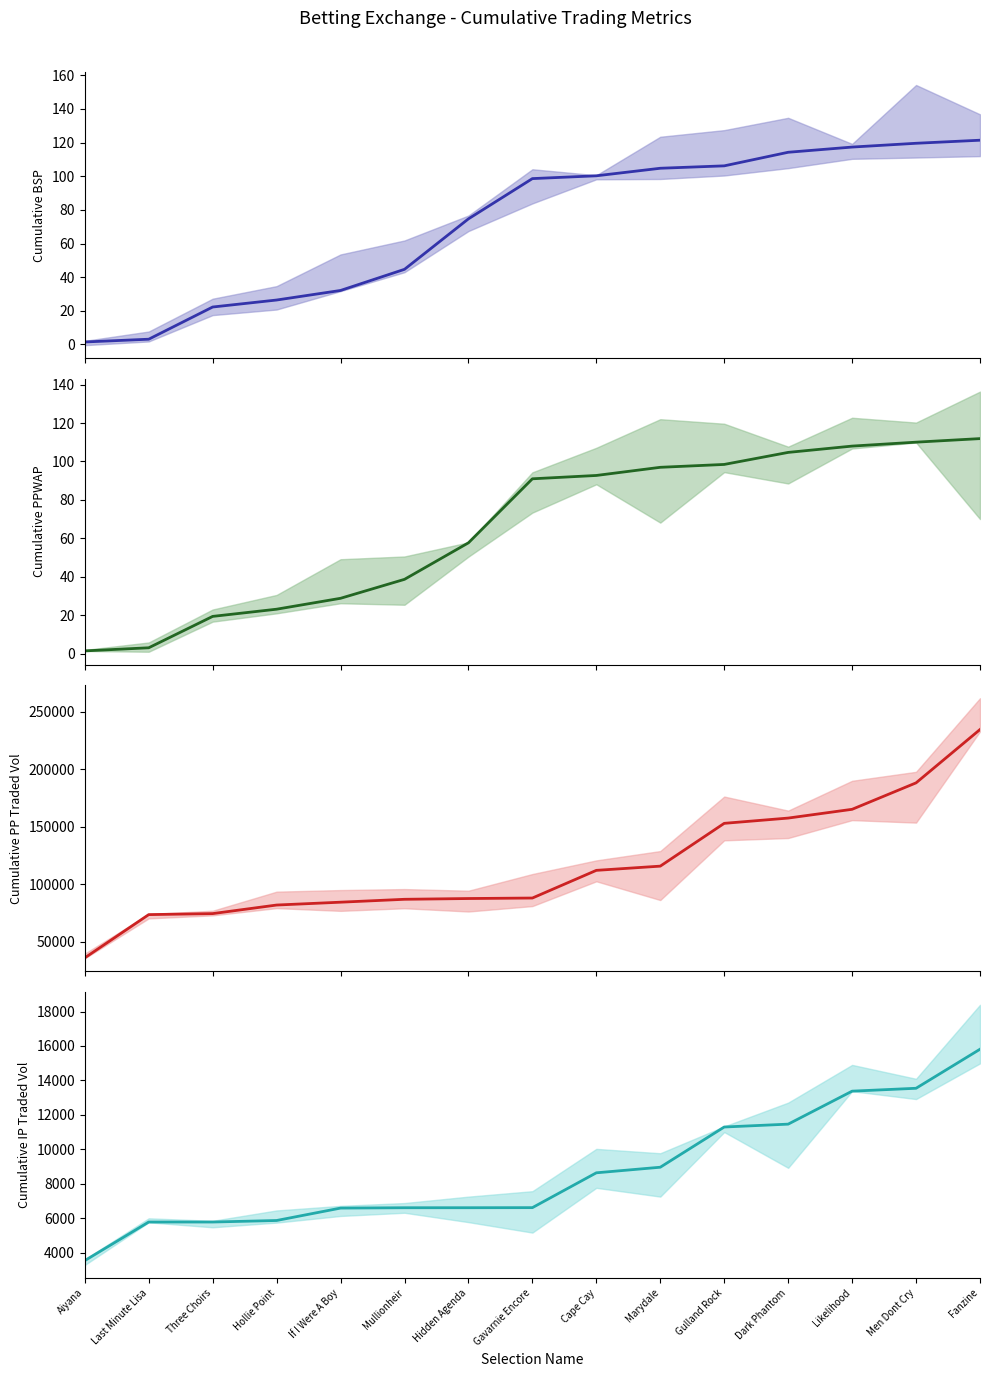

Between Three Choirs and Hidden Agenda, which is larger?

Hidden Agenda